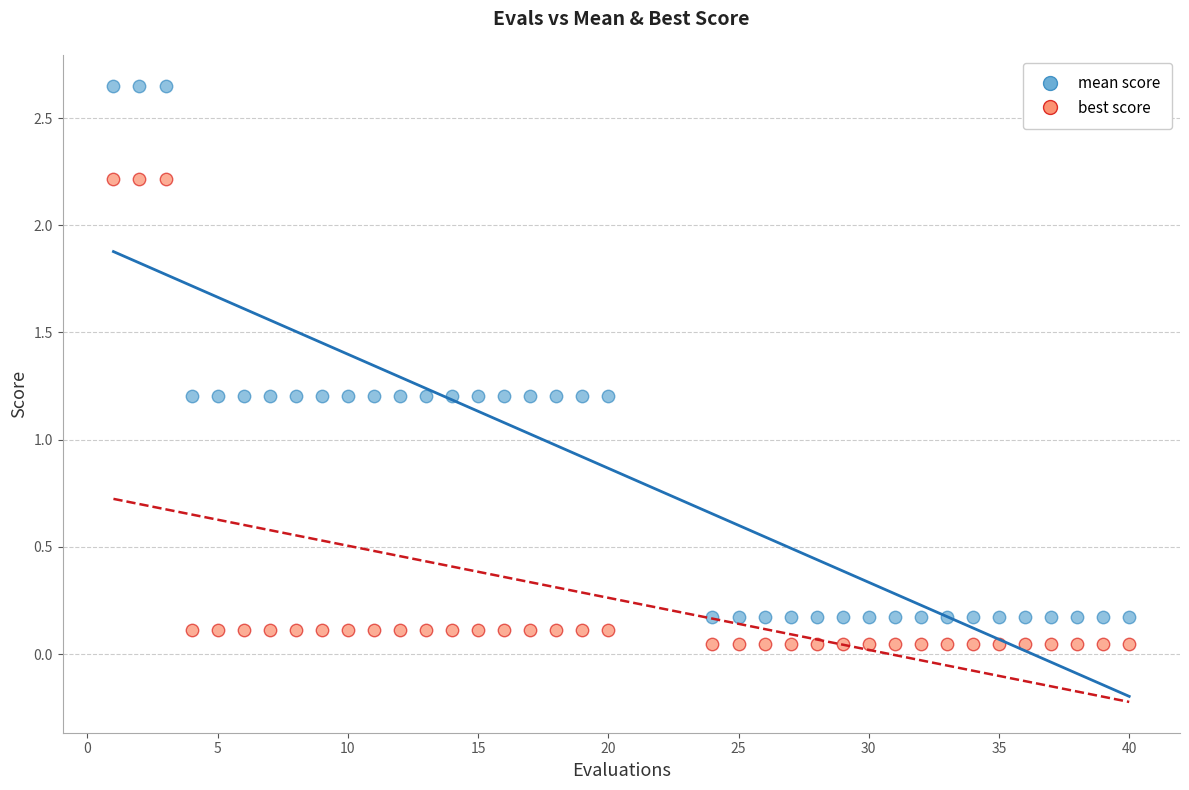

Which series contains the highest Y value?

mean score